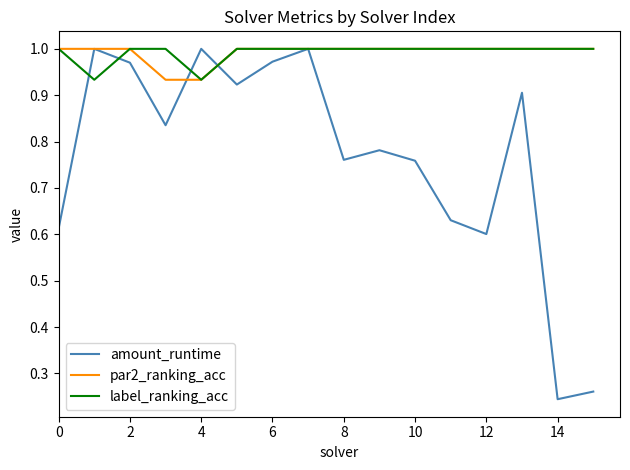

What are all the series names shown in the legend?

amount_runtime, par2_ranking_acc, label_ranking_acc